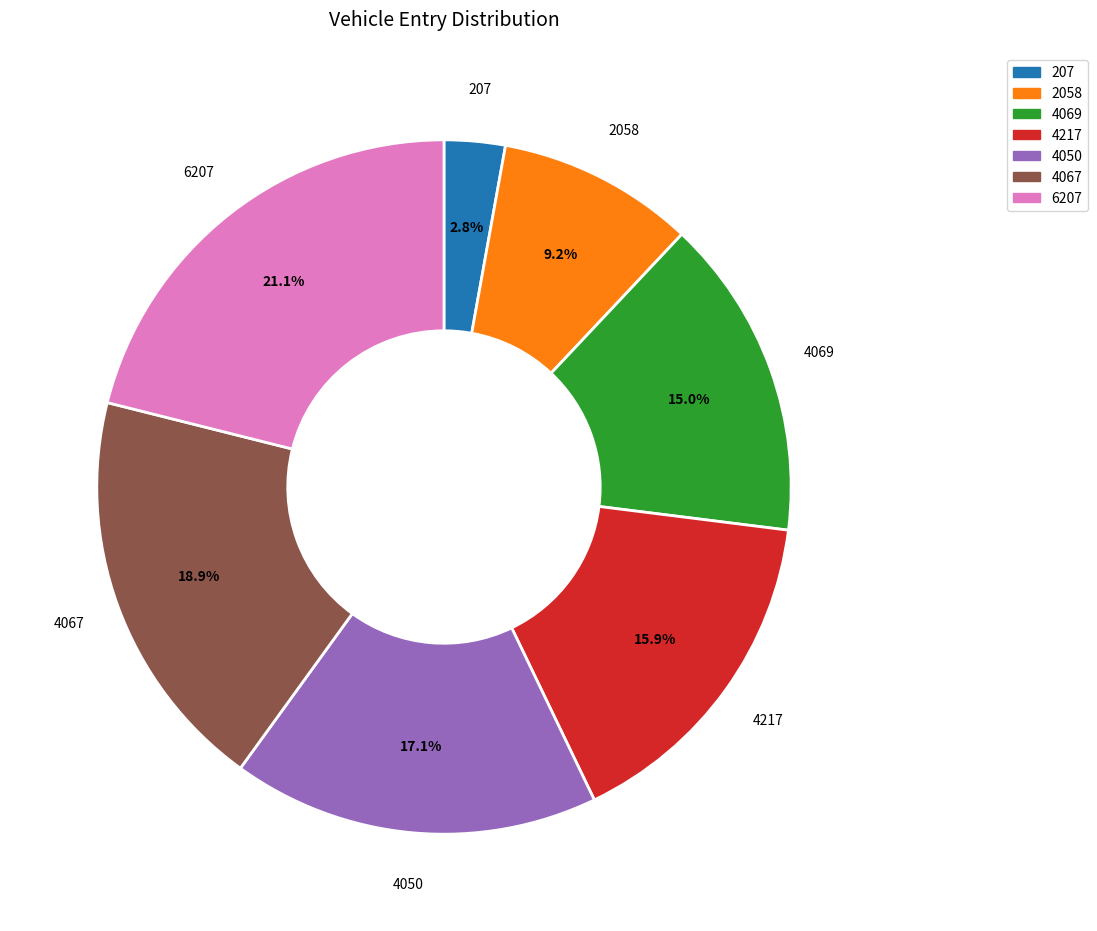

Is 207 the majority of the pie?

No